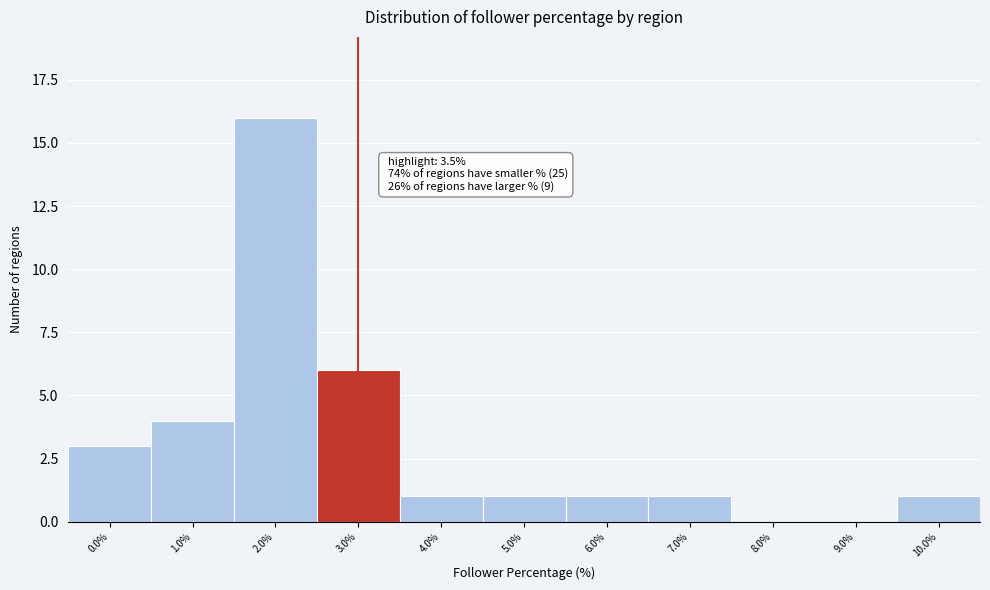

Reading left to right, extract all data points from this chart.

0.0%=3	1.0%=4	2.0%=16	3.0%=6	4.0%=1	5.0%=1	6.0%=1	7.0%=1	8.0%=0	9.0%=0	10.0%=1